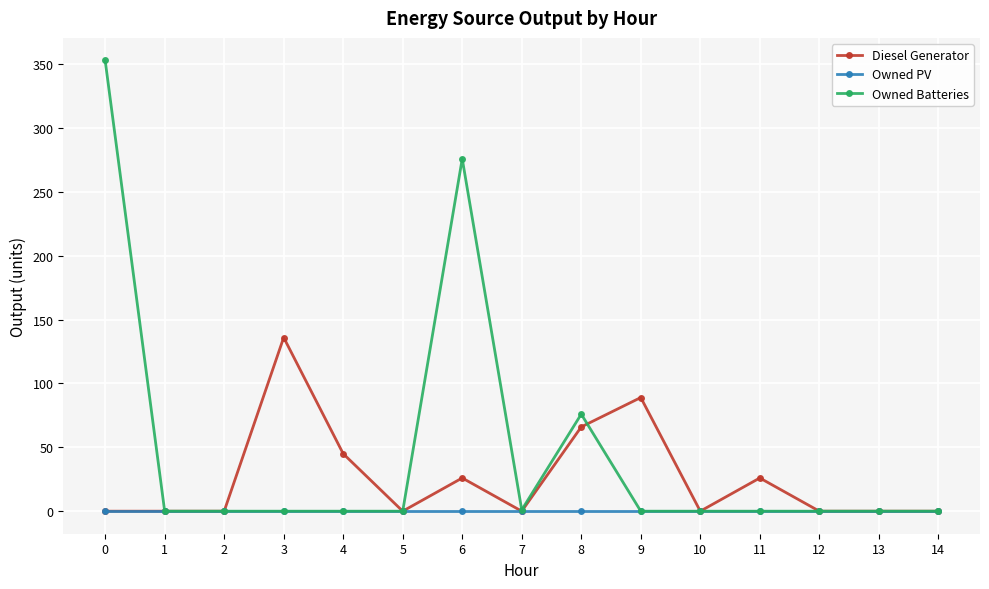

What are all the series names shown in the legend?

Diesel Generator, Owned PV, Owned Batteries